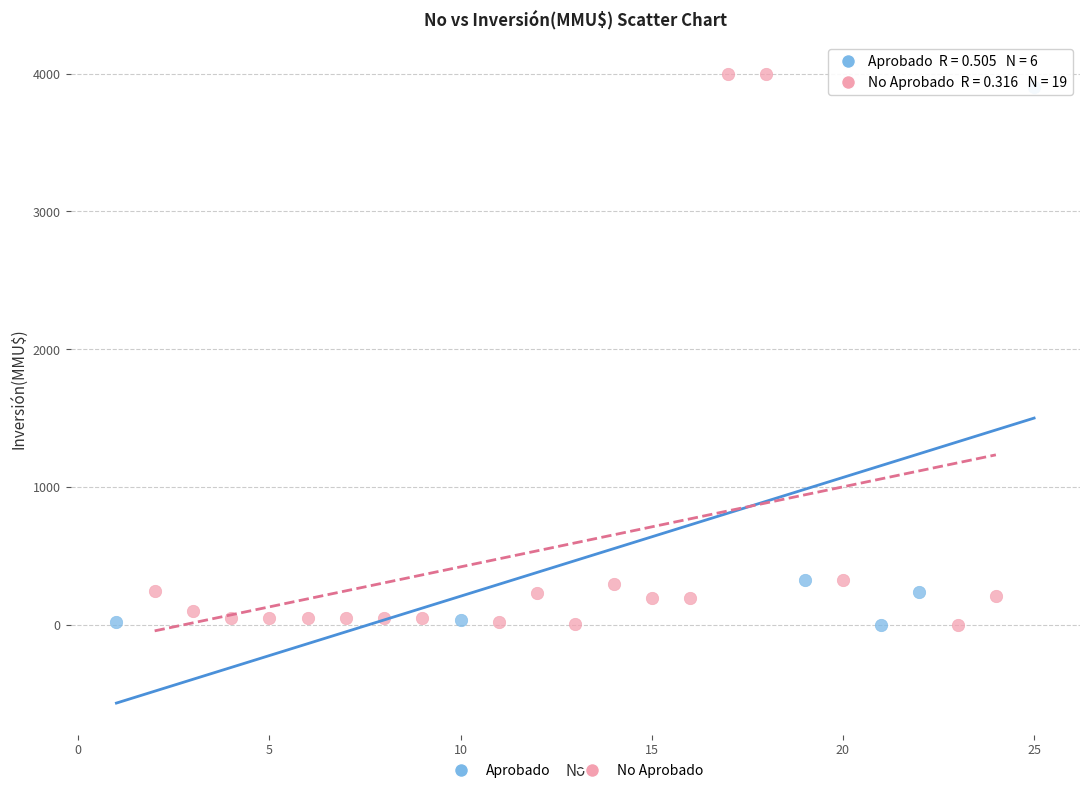

Which series has the widest spread of Y values?

No Aprobado